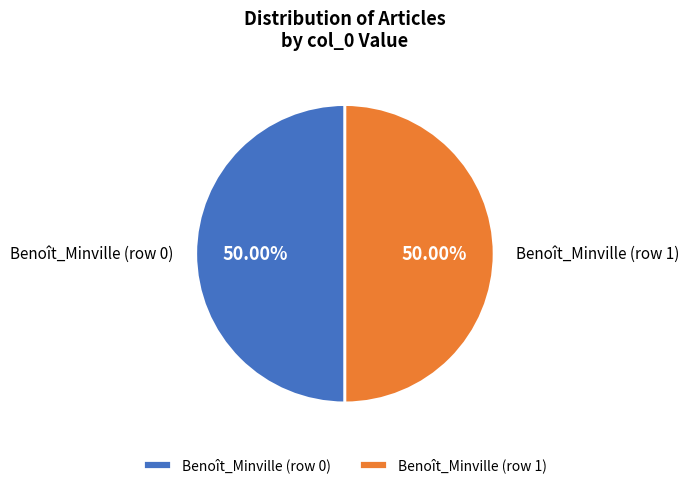

What percentage is NOT represented by Benoît_Minville (row 0)?

50.0%